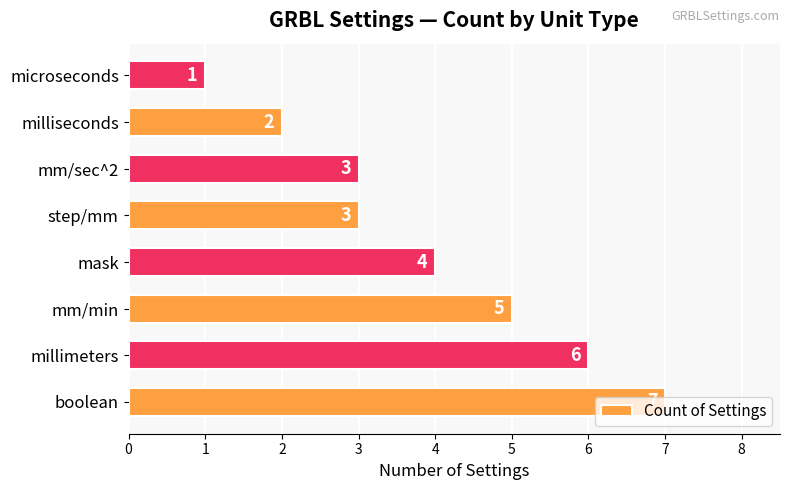

What is the minimum value shown in the chart?

1